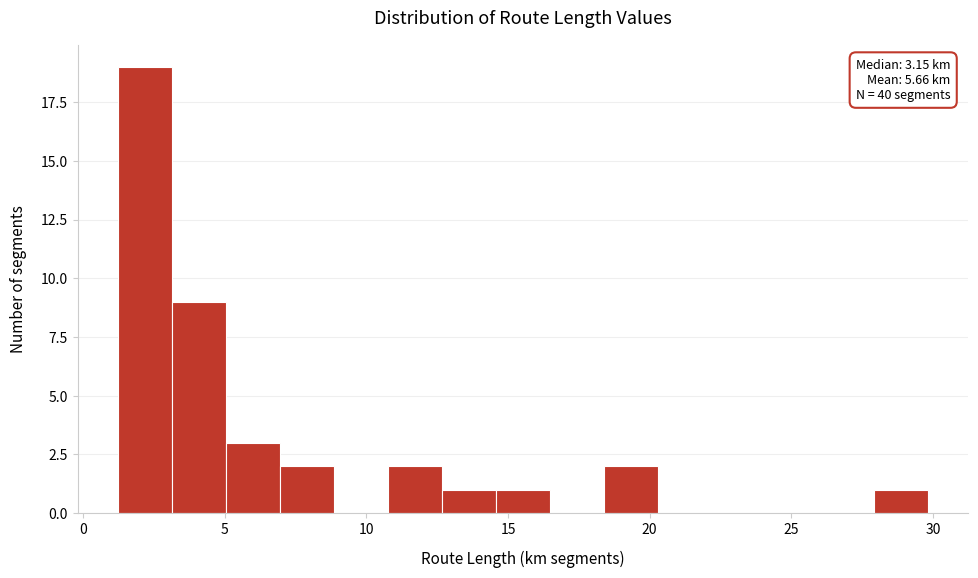

Read against the x-axis, roughly where is the centre of the tallest bar?

2.0